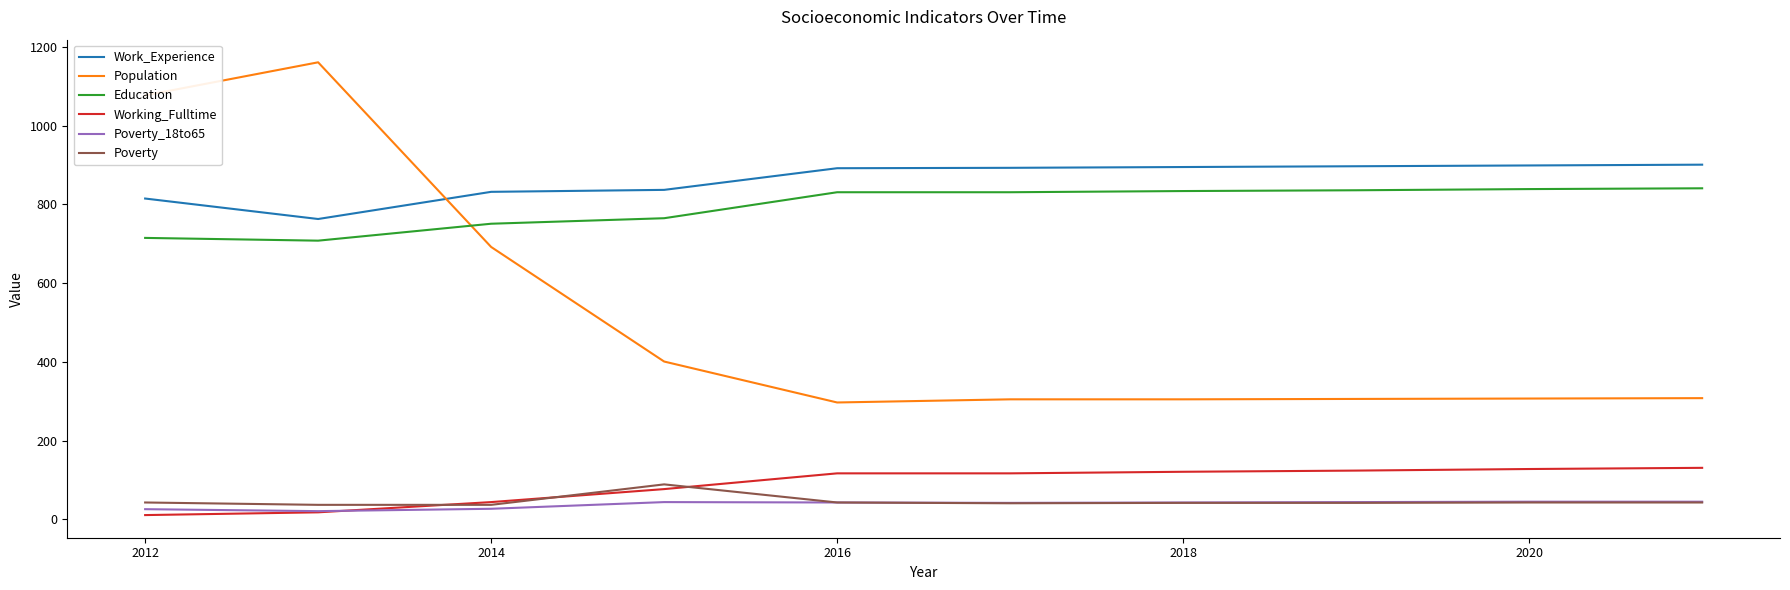

True or false: Population and Poverty_18to65 intersect in this chart.

False